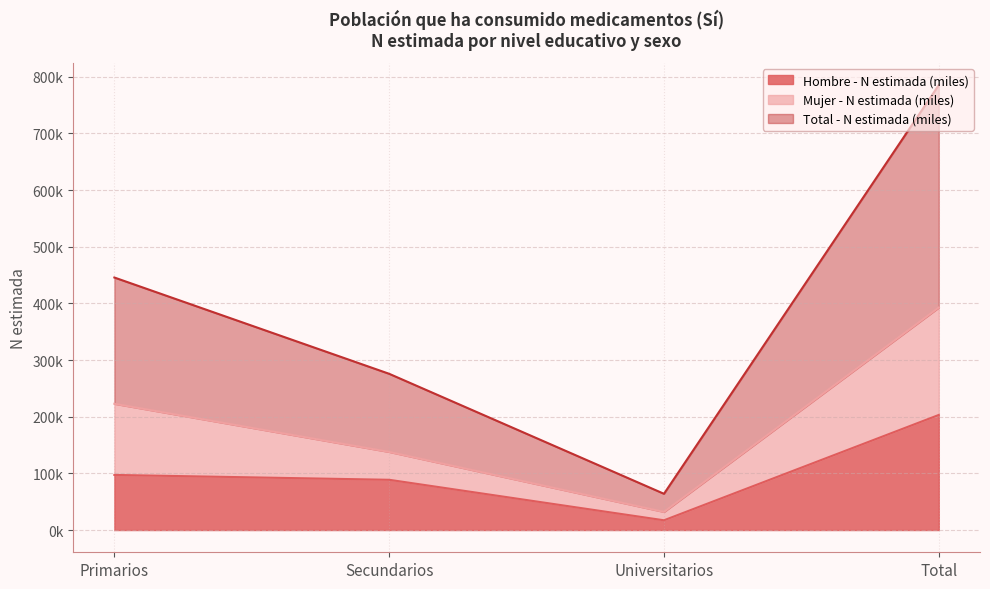

The Hombre - N estimada (miles) series shows 97233 at Primarios. True or false?

True